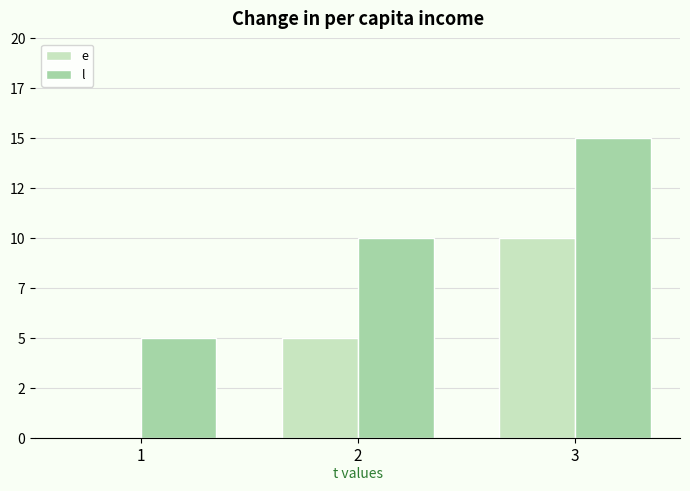

What are all the series names shown in the legend?

e, l